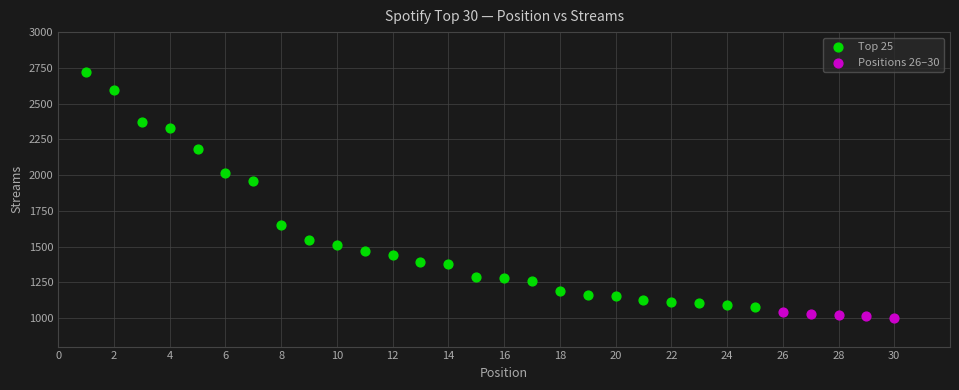

Which series has the widest spread of Y values?

Top 25